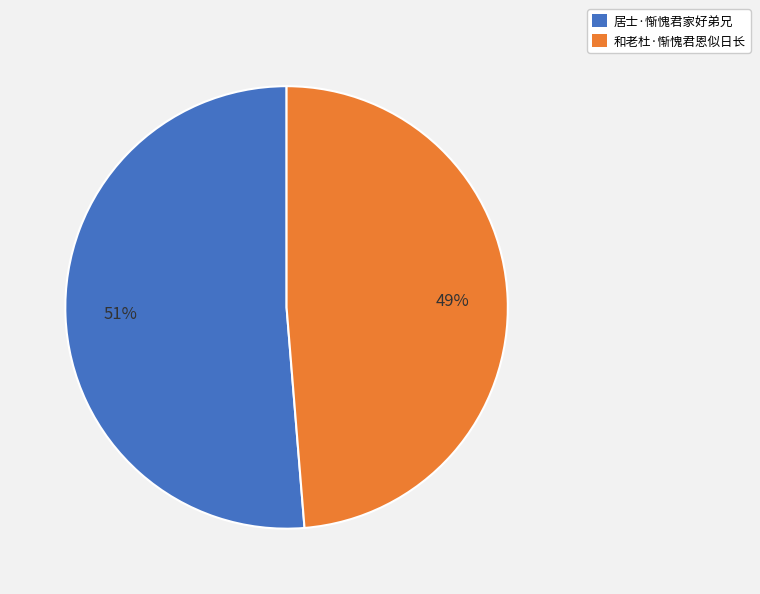

Is the sum of 居士·惭愧君家好弟兄 and 和老杜·惭愧君恩似日长 greater than half?

Yes